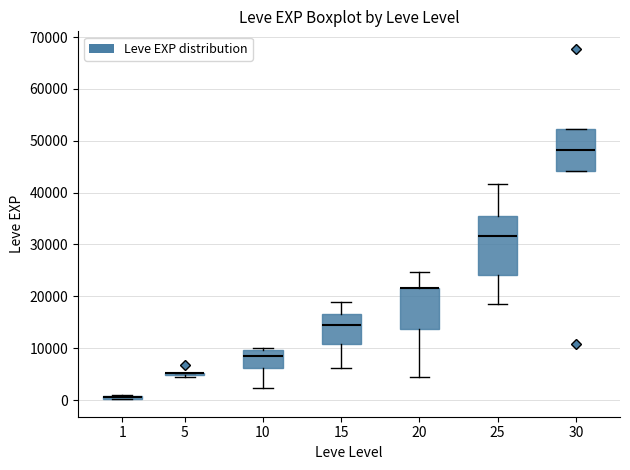

Where is the upper edge of the box at x = 10 on the y-axis? The values are not printed on the chart, so give them approximately, as read against the axis.

10000